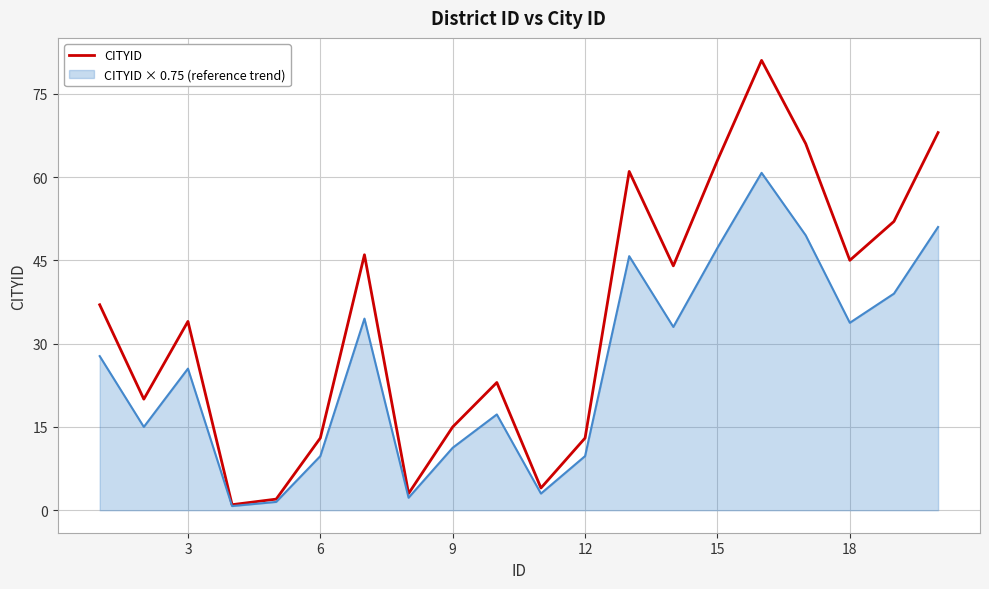

What is the greatest value displayed?

81.0